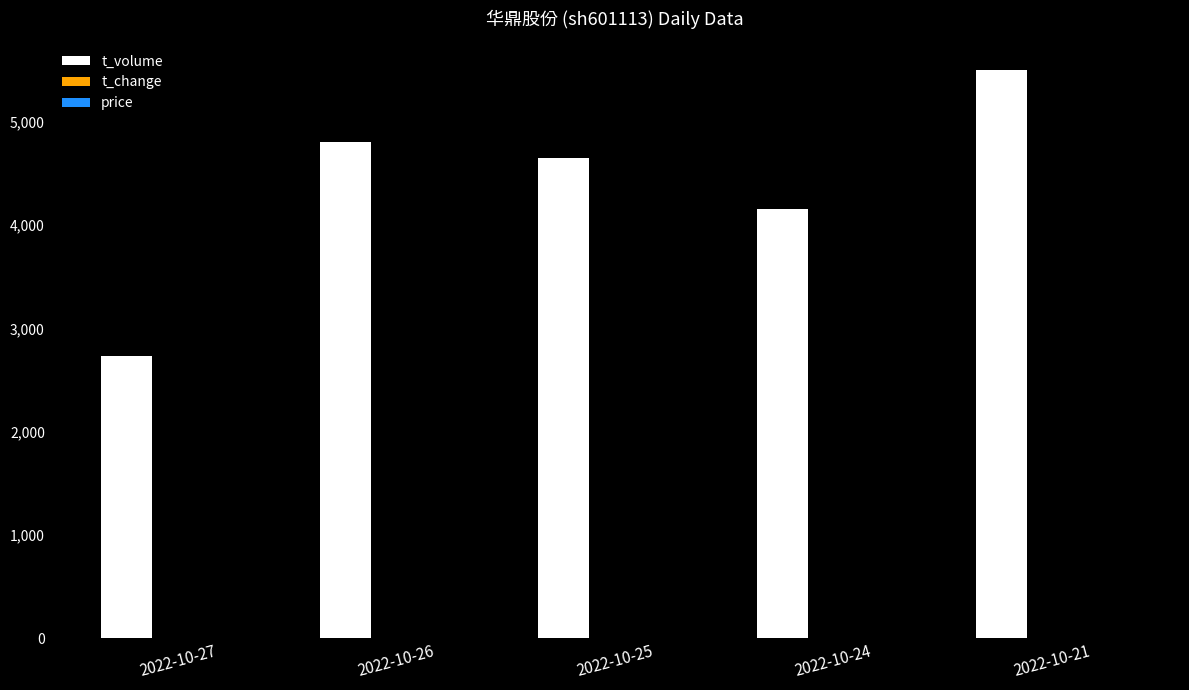

The t_volume series shows 1128.0 at 2022-10-26. True or false?

False